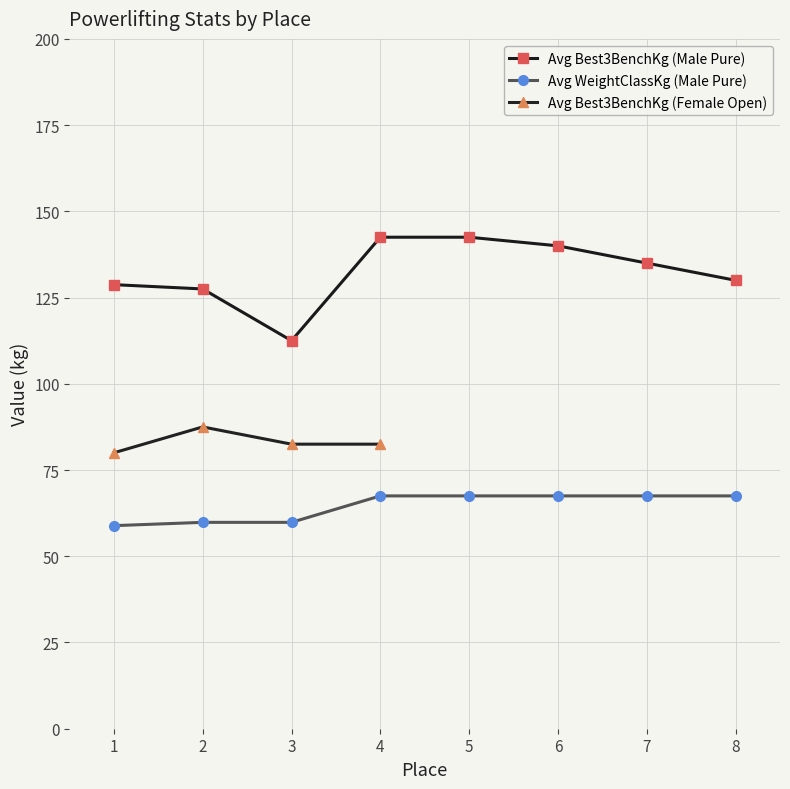

True or false: Avg Best3BenchKg (Male Pure) and Avg WeightClassKg (Male Pure) cross at least once.

False